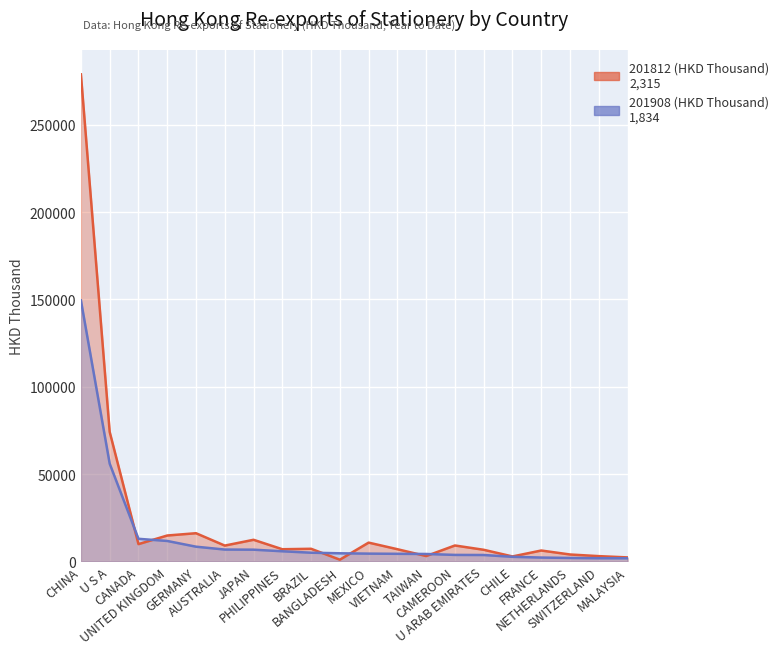

At which label does 201908 (HKD Thousand) reach its minimum?

MALAYSIA